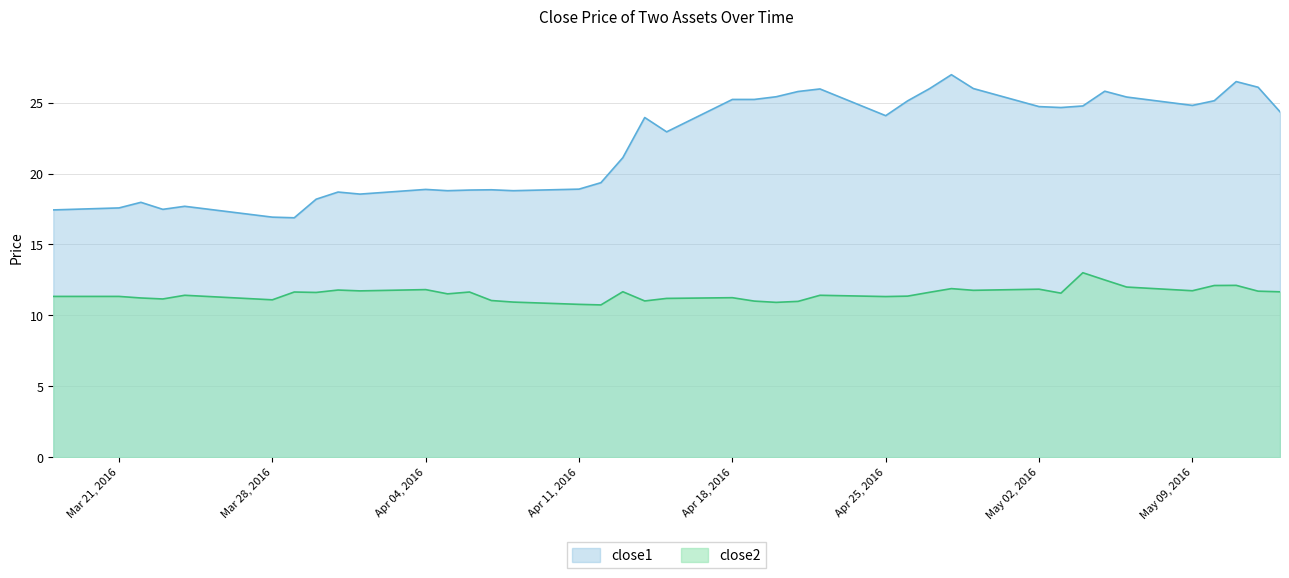

Where does the close2 series first go above 11?

2016-03-18